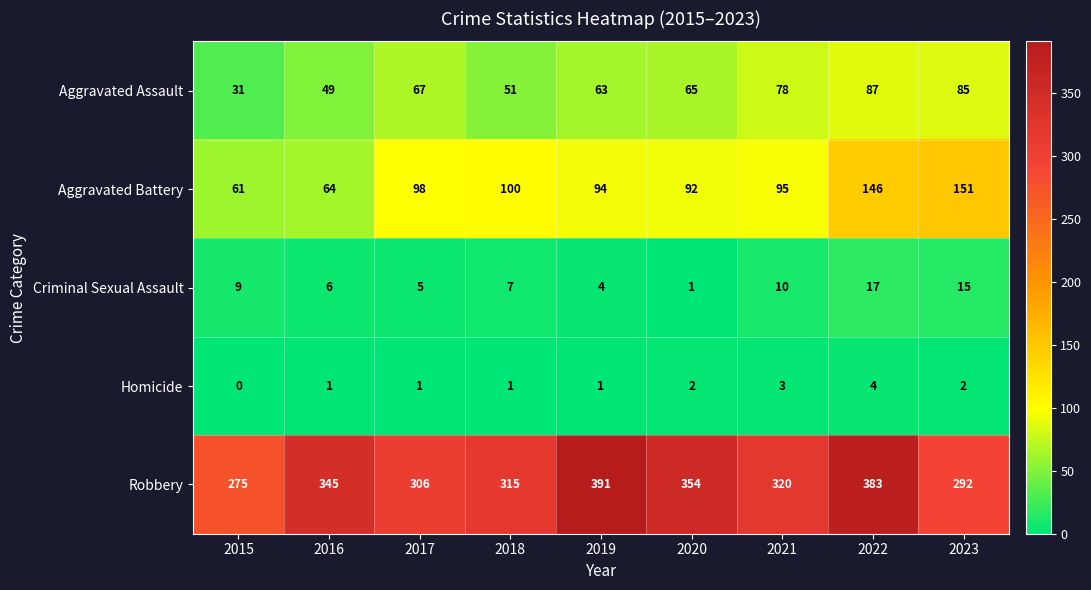

What value does the Aggravated Battery series have at 2020, to the nearest 5?

90